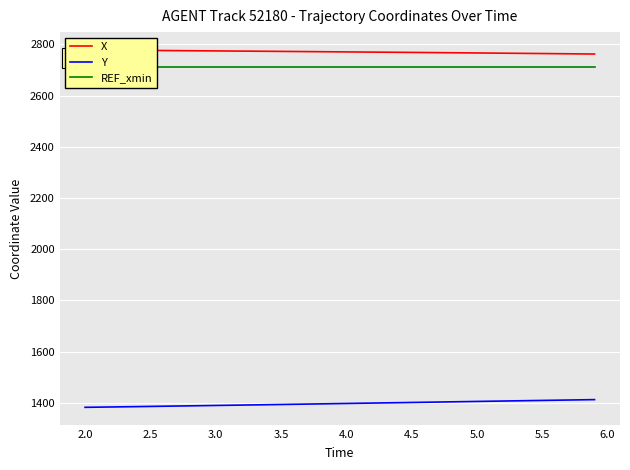

What is the highest value of the Y series?

1412.8